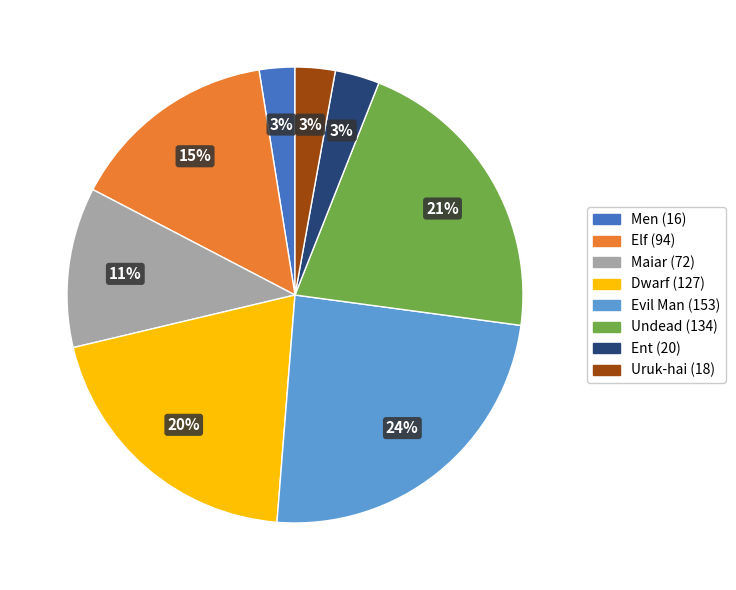

To the nearest percent, what percentage of the pie is Undead?

21%